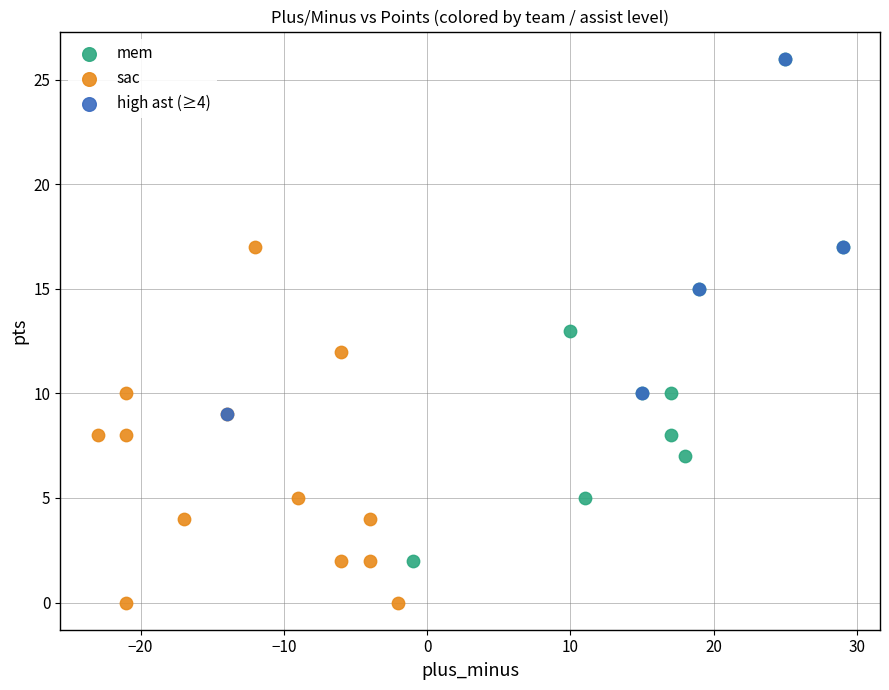

Which series has the largest Y range (max minus min)?

mem